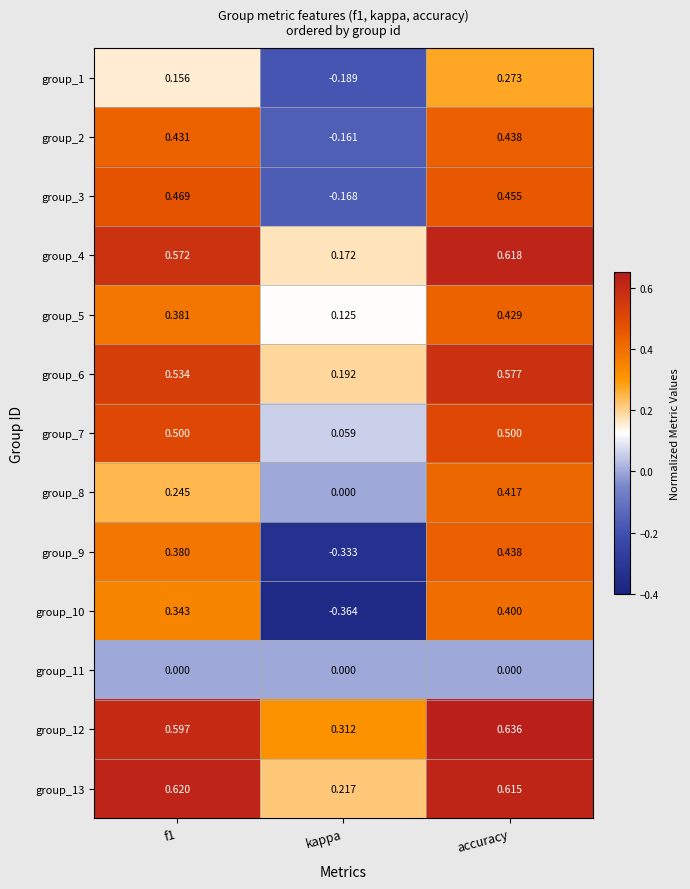

Which category has the lowest value in the group_8 series?

kappa